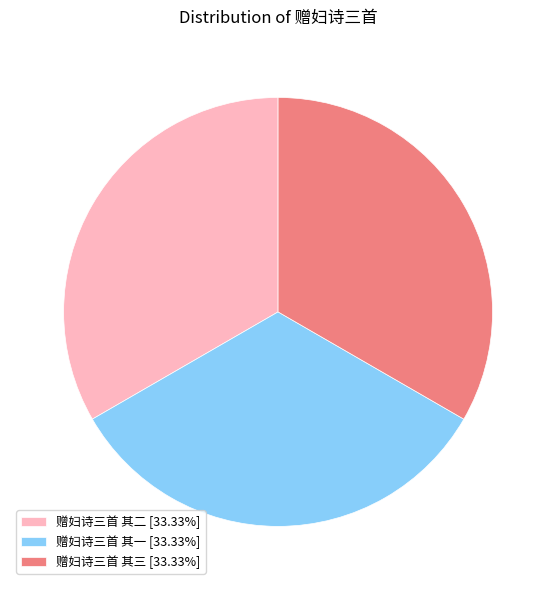

Does any single category account for the majority?

No